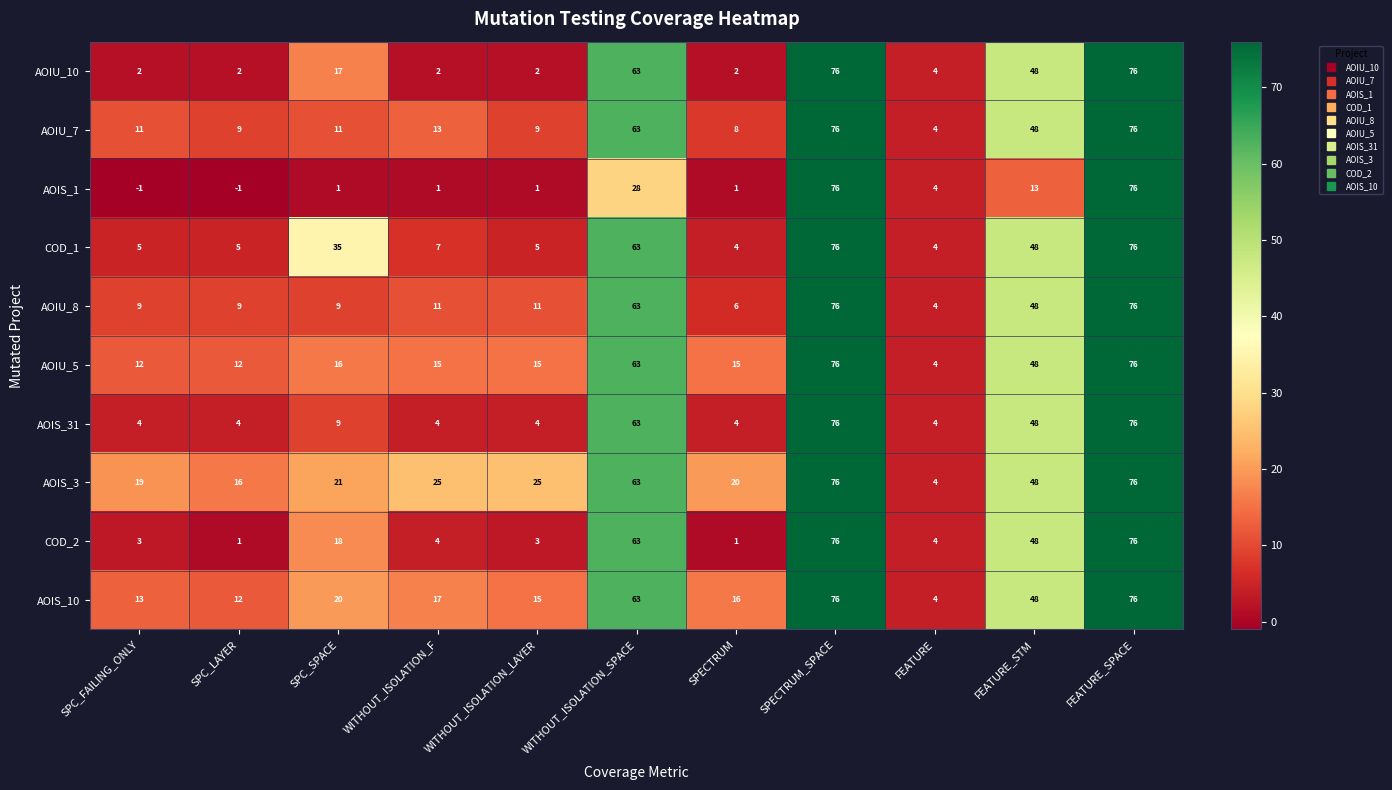

Between SPC_FAILING_ONLY and SPC_SPACE, which series saw the biggest shift?

COD_1